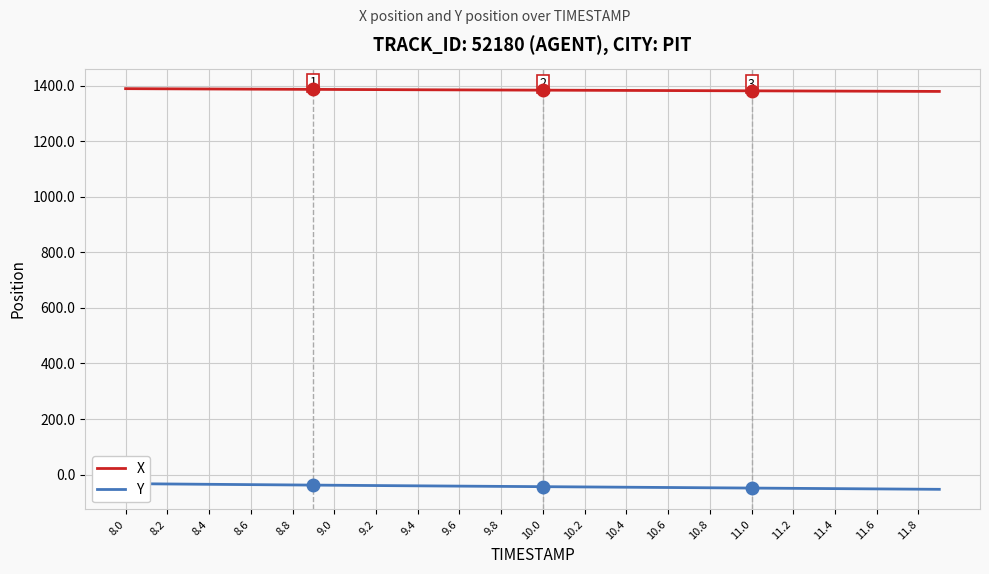

At which category is the sum across all series the highest?

8.0